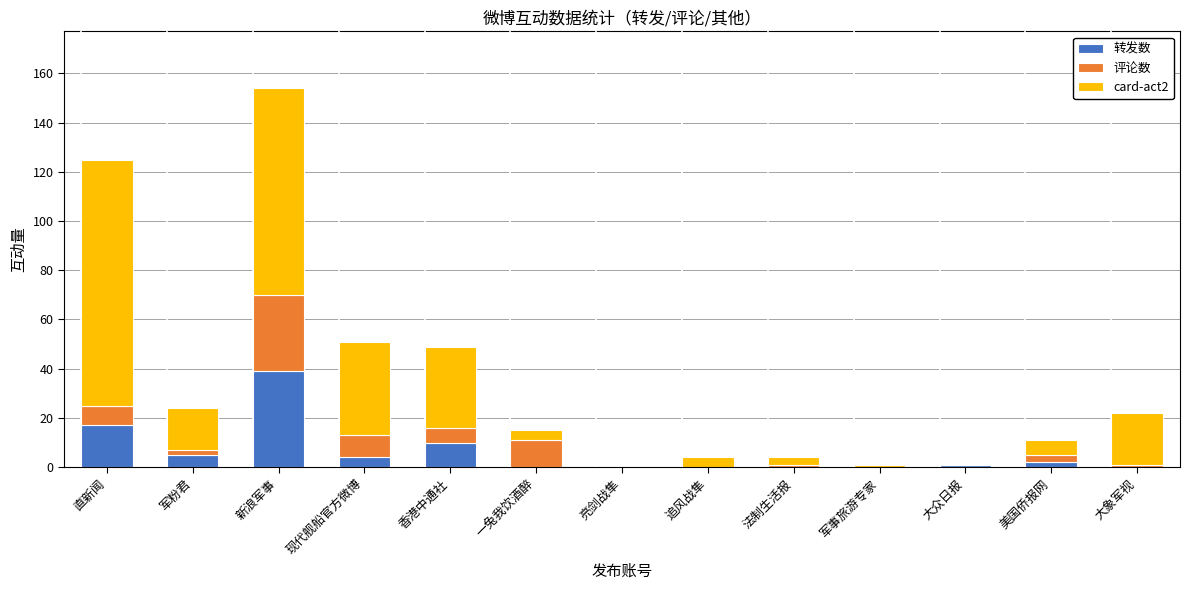

How many series are shown in this chart?

3